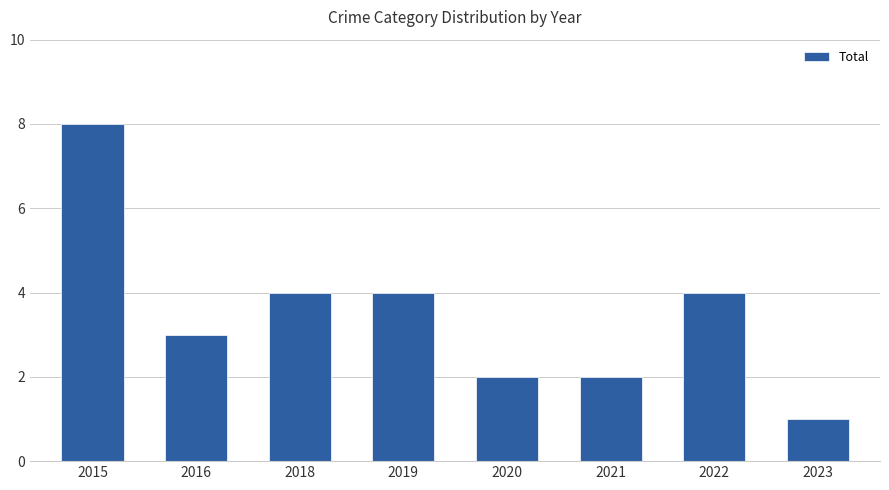

What is the ratio of the value at 2015 to the value at 2022?

2.0